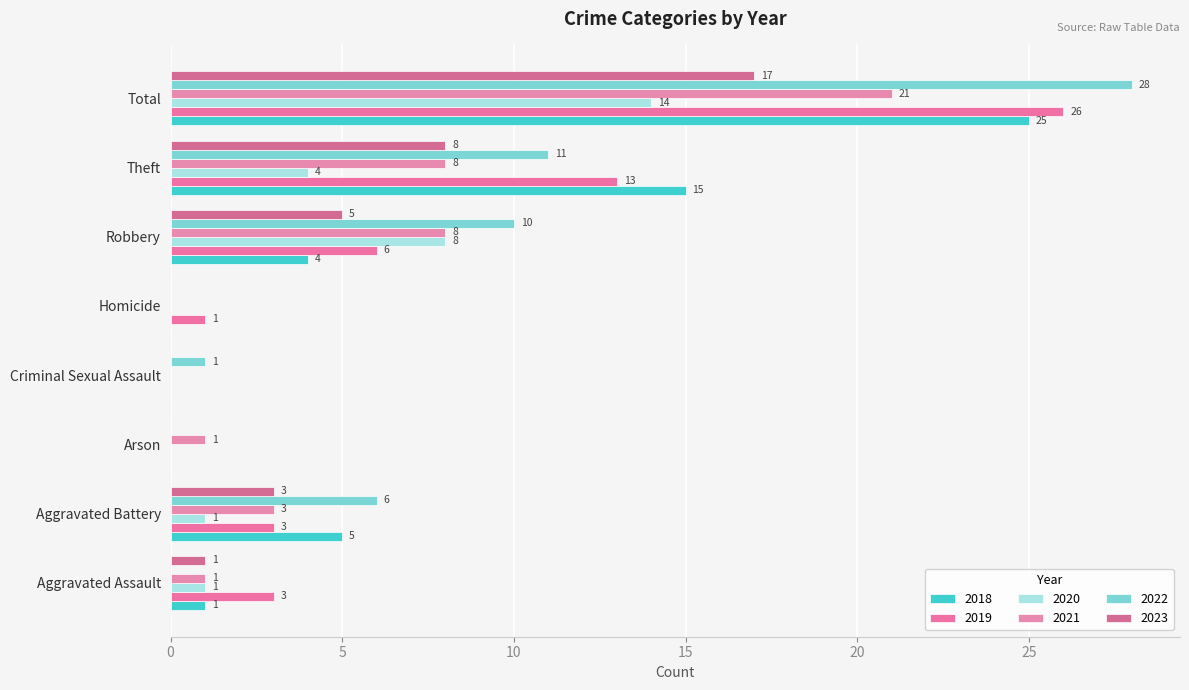

What is the spread (max minus min) of values at Total?

14